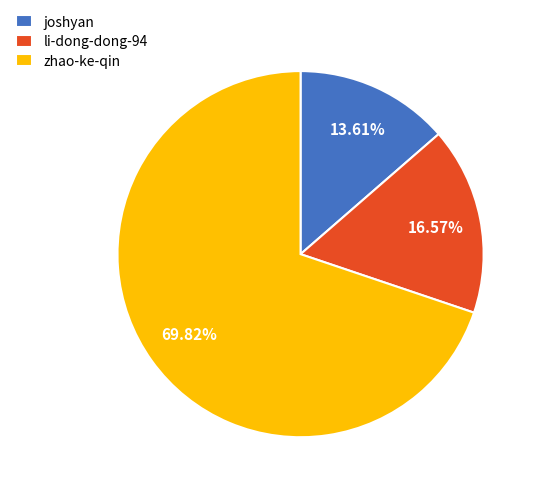

What is the smallest slice in the pie chart?

joshyan